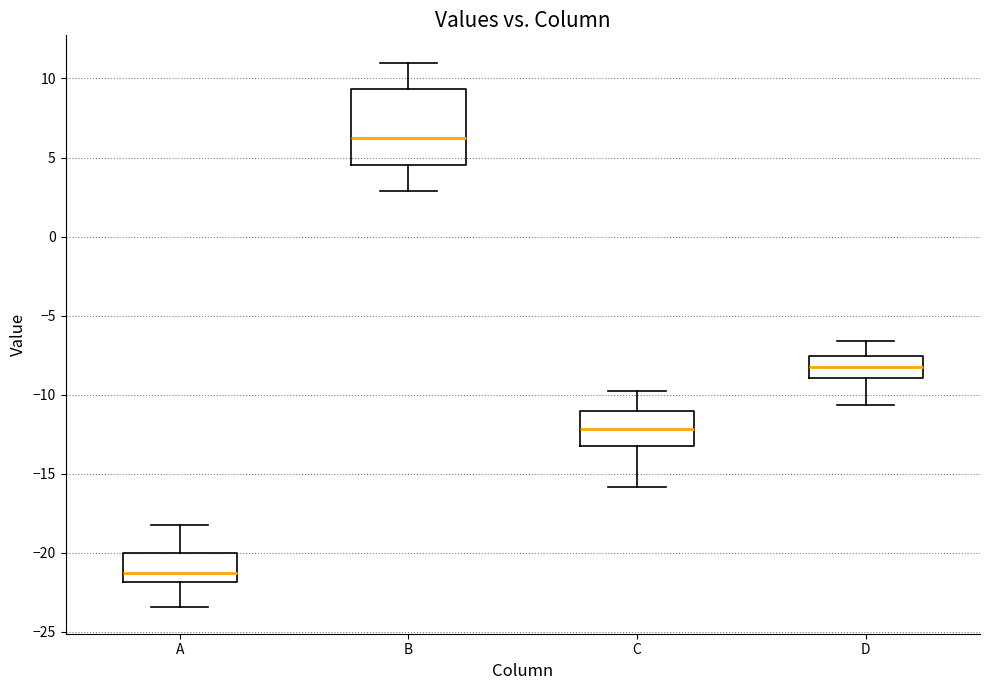

Reading left to right, transcribe this box plot: for each box, give where its median line is, the range the box spans, and where its two whiskers end, as read against the y-axis. The values are not printed on the chart, so give them approximately, as read against the axis.

A: median -21.5, box -22.0 to -20.0, whiskers -23.5 to -18.0
B: median 6.0, box 4.5 to 9.5, whiskers 3.0 to 11.0
C: median -12.0, box -13.0 to -11.0, whiskers -16.0 to -10.0
D: median -8.0, box -9.0 to -7.5, whiskers -10.5 to -6.5